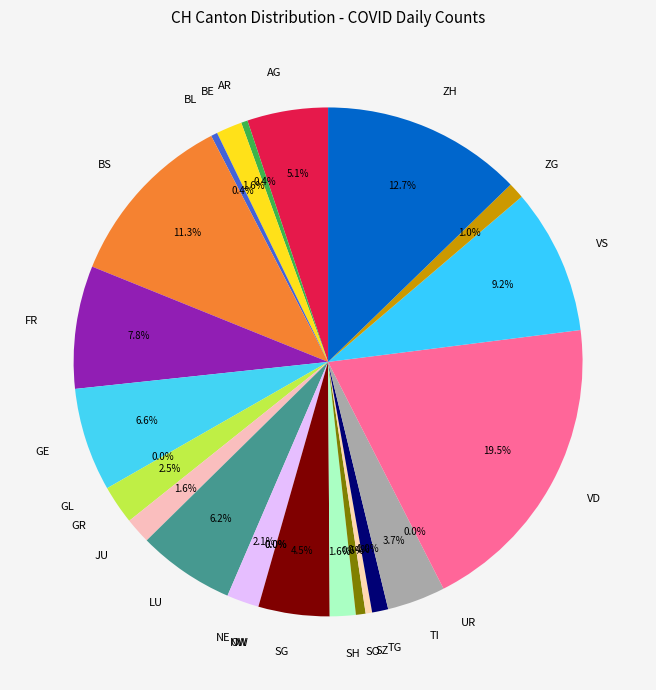

Does 2020-06-03 account for over 50% of the chart?

No